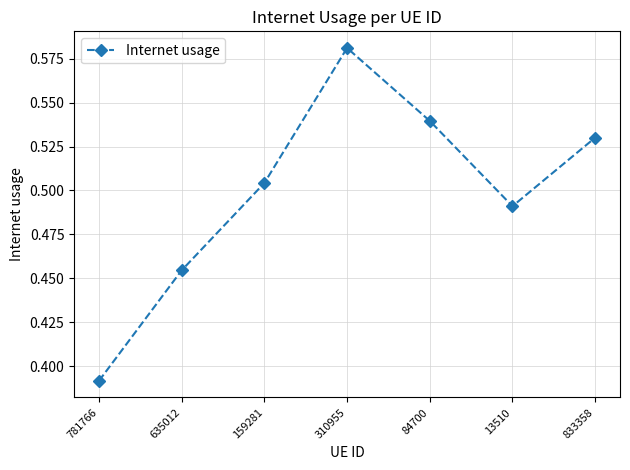

Which category has the highest value across all series?

310955